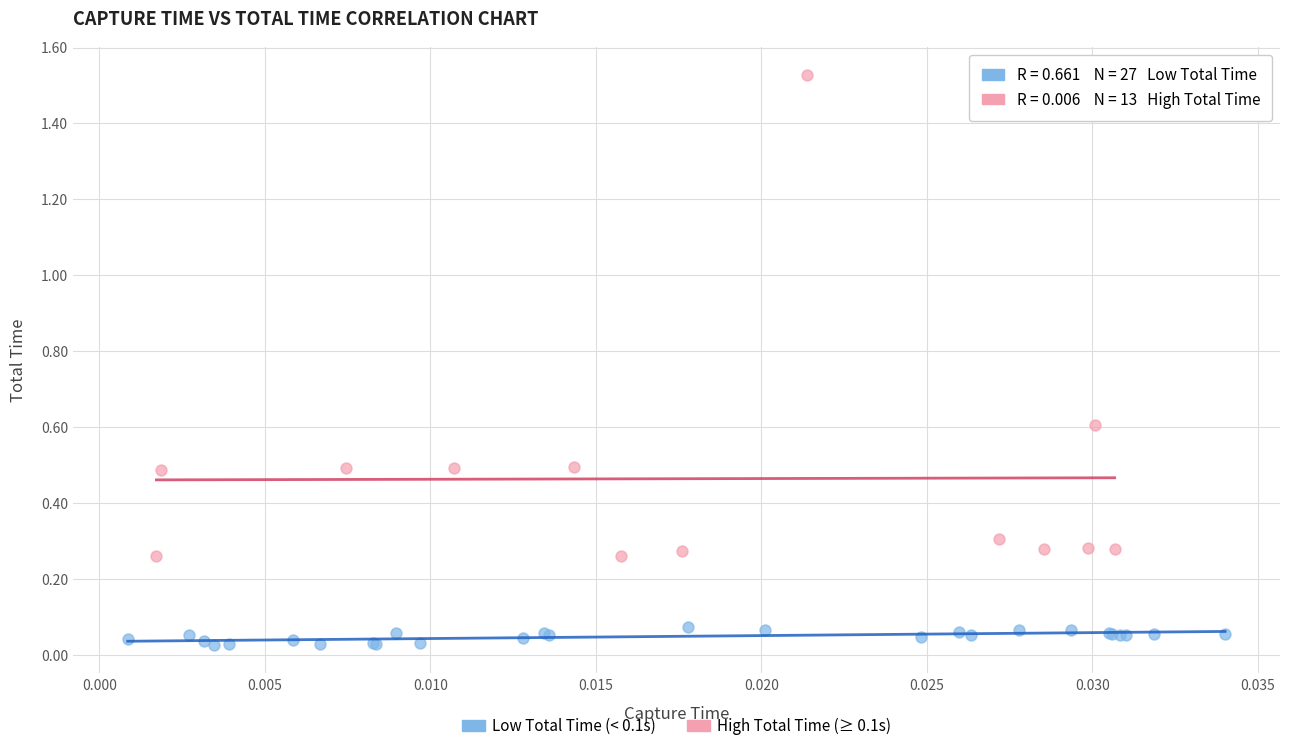

Which series has the largest Y range (max minus min)?

High Total Time (≥ 0.1s)